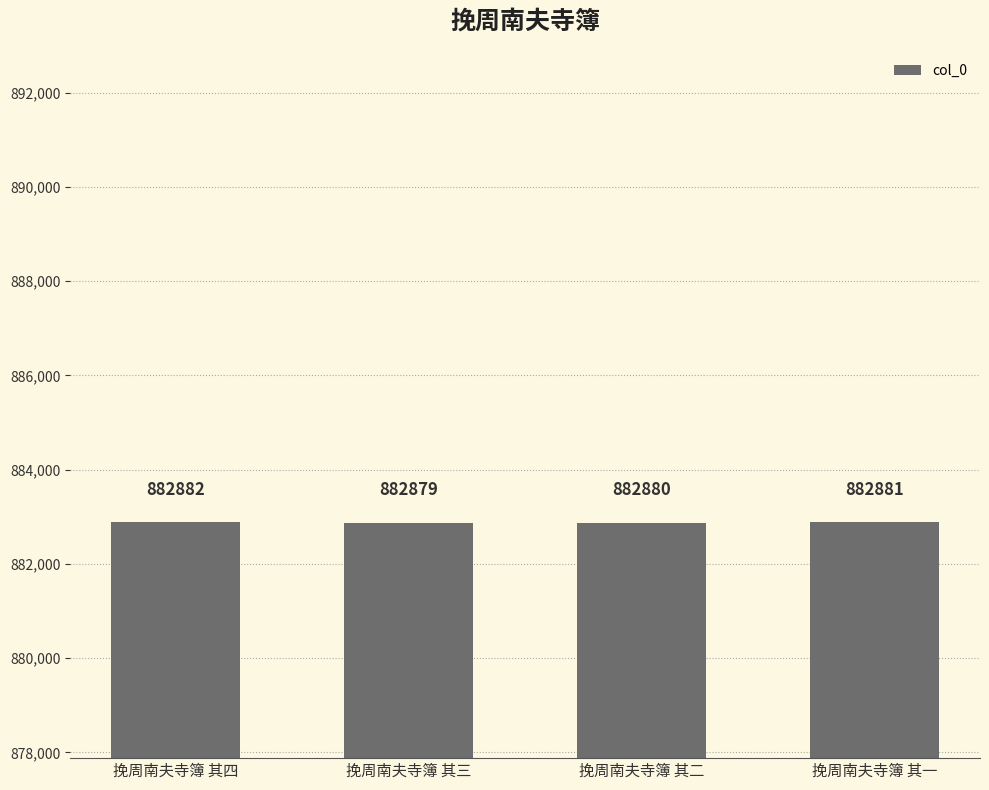

Reading right to left, what are all the values shown in this chart?

882881	882880	882879	882882